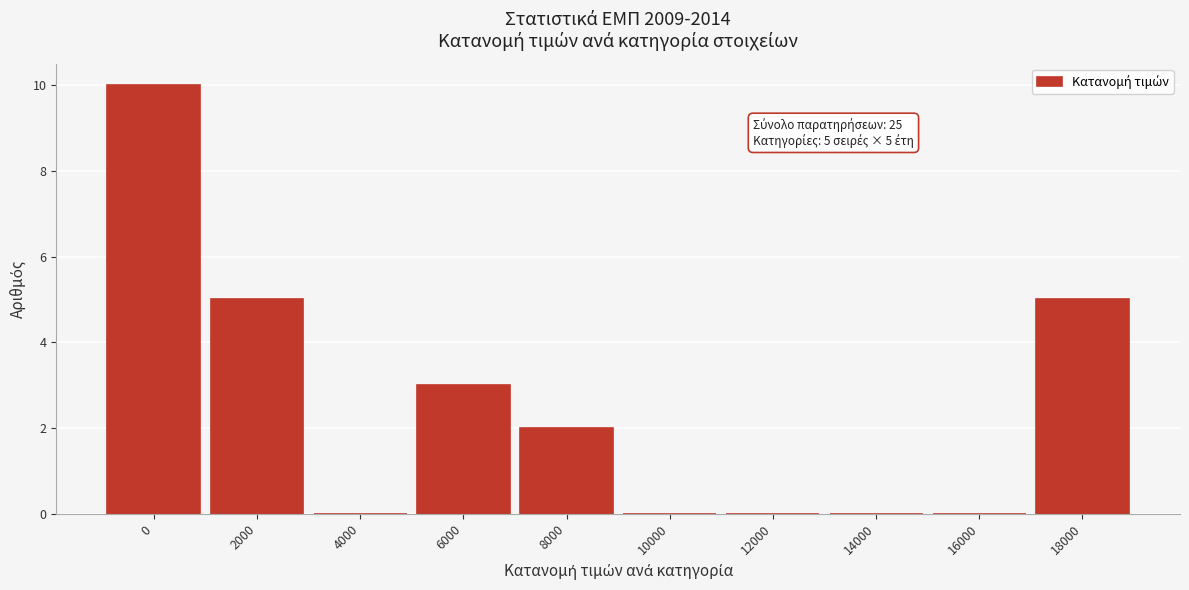

Reading right to left, list all the values displayed in this chart.

18000=5	16000=0	14000=0	12000=0	10000=0	8000=2	6000=3	4000=0	2000=5	0=10